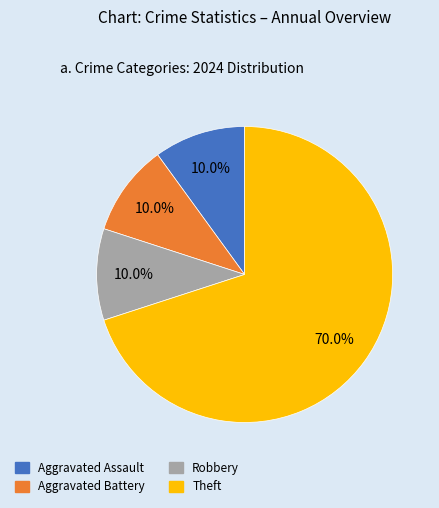

How much of the chart is everything except Aggravated Assault?

90.0%